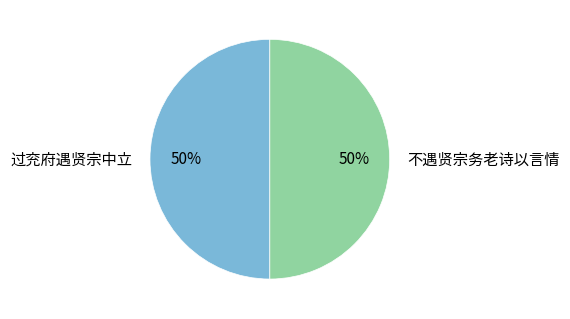

How many segments does this pie chart have?

2